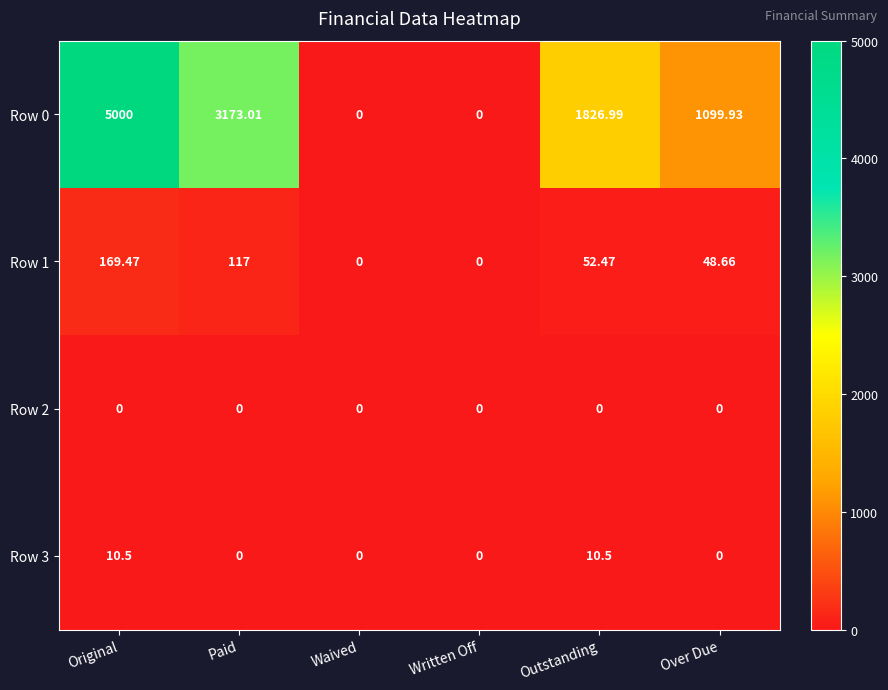

Which category has the highest value in the Row 0 series?

Original